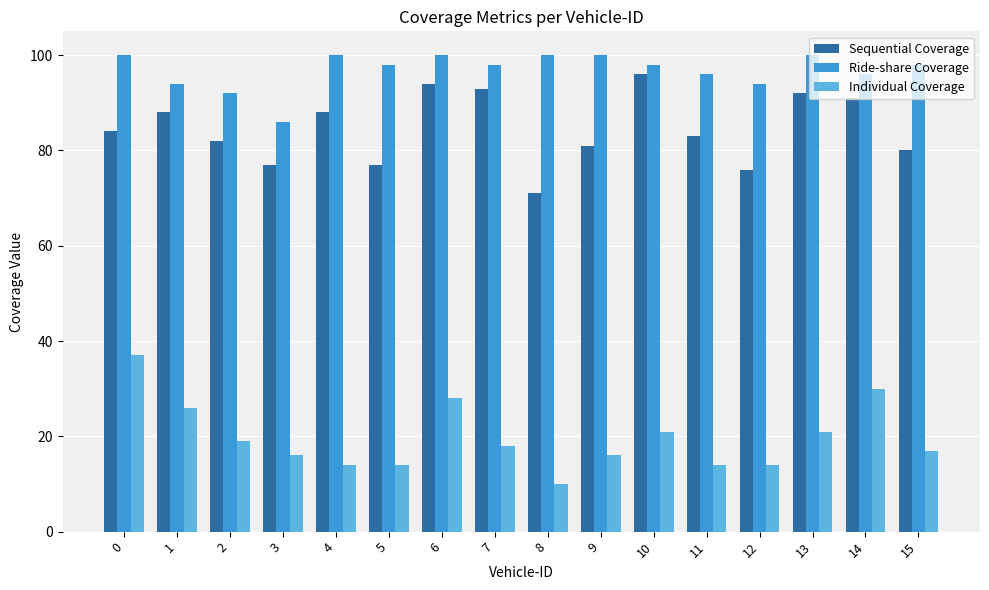

True or false: Ride-share Coverage has a value of 96 at 14.

True